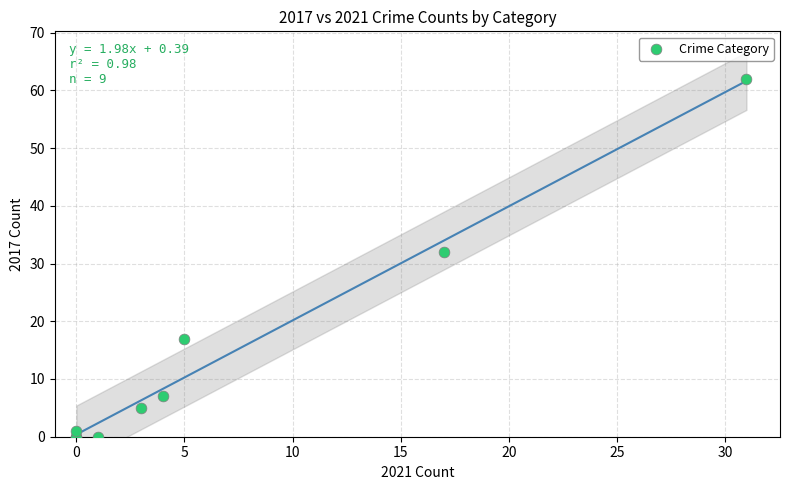

What Y value in the scatter plot is closest to 31?

32